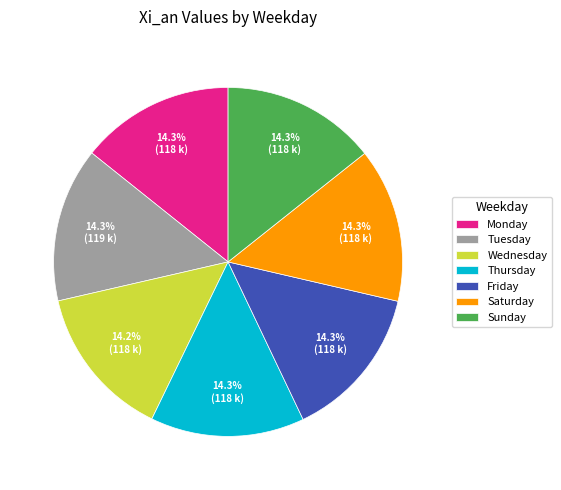

How many slices are in this pie chart?

7